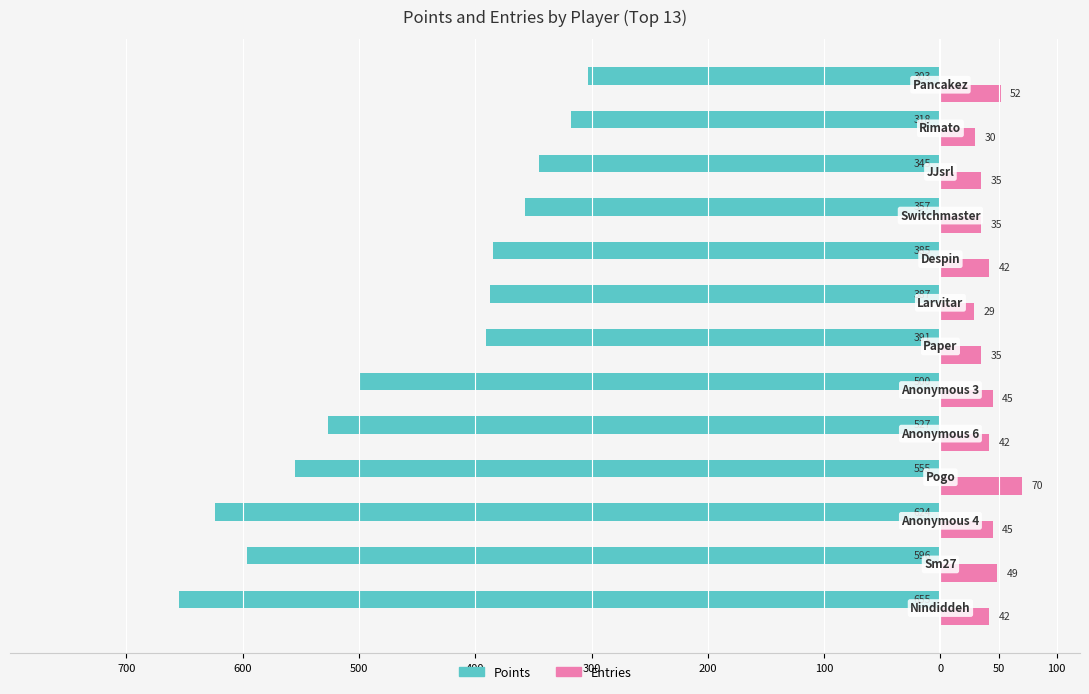

What are all the series names shown in the legend?

Points, Entries